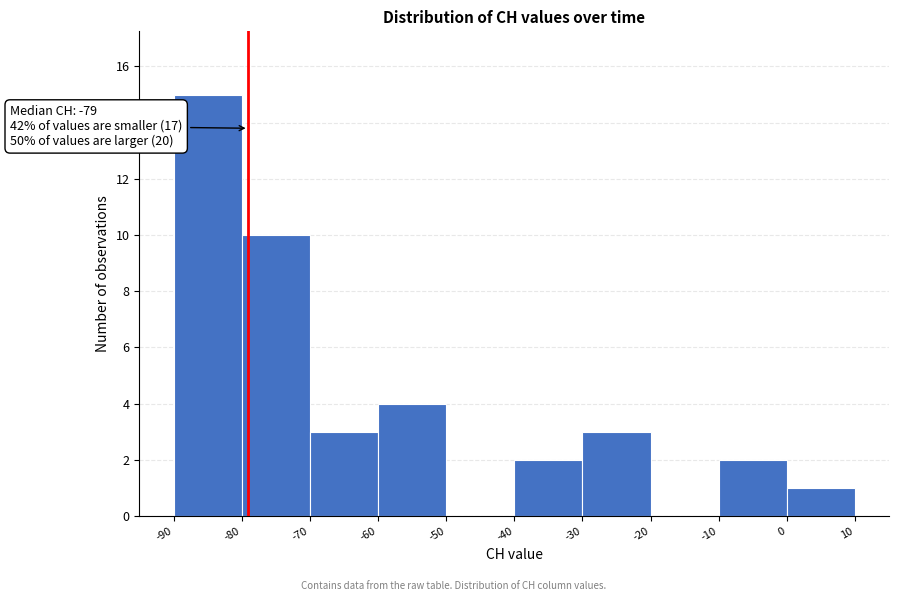

Which range on the x-axis has the tallest bar?

-90 to -80